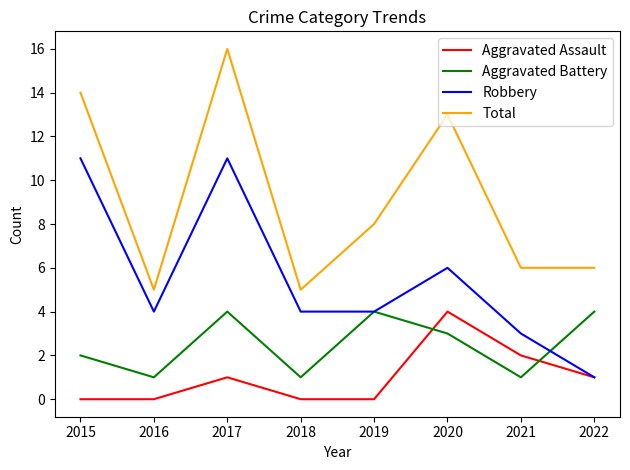

Where does the Robbery series first go above 4?

2015